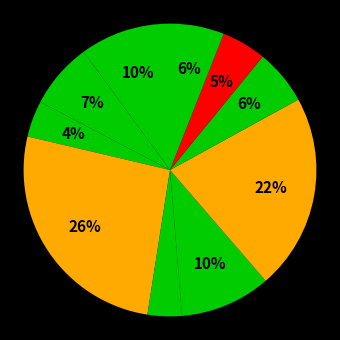

How many segments does this pie chart have?

10